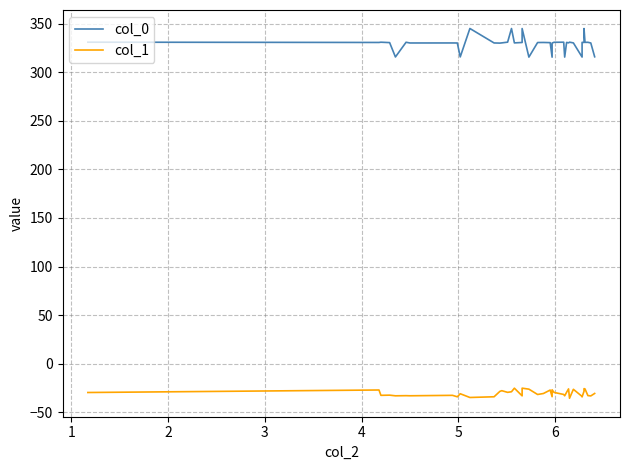

What are all the series names shown in the legend?

col_0, col_1